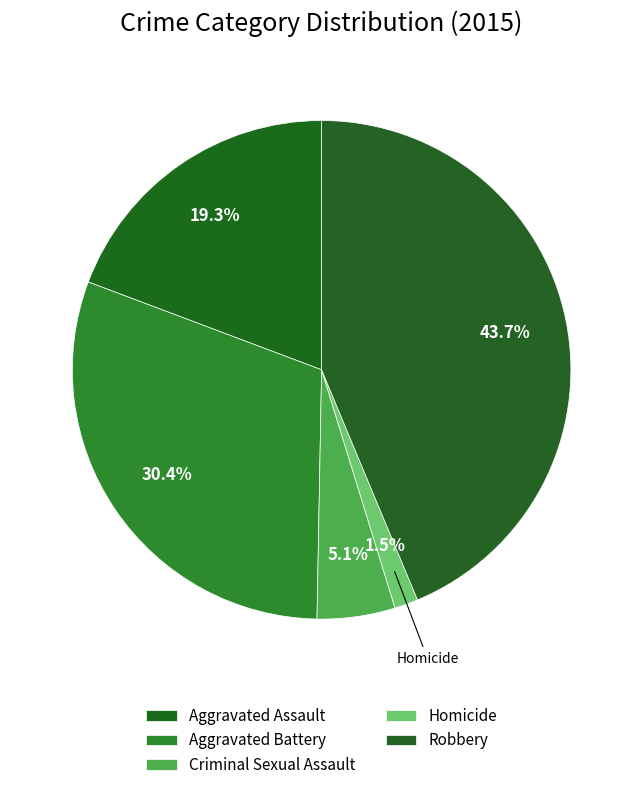

How many slices are in this pie chart?

5